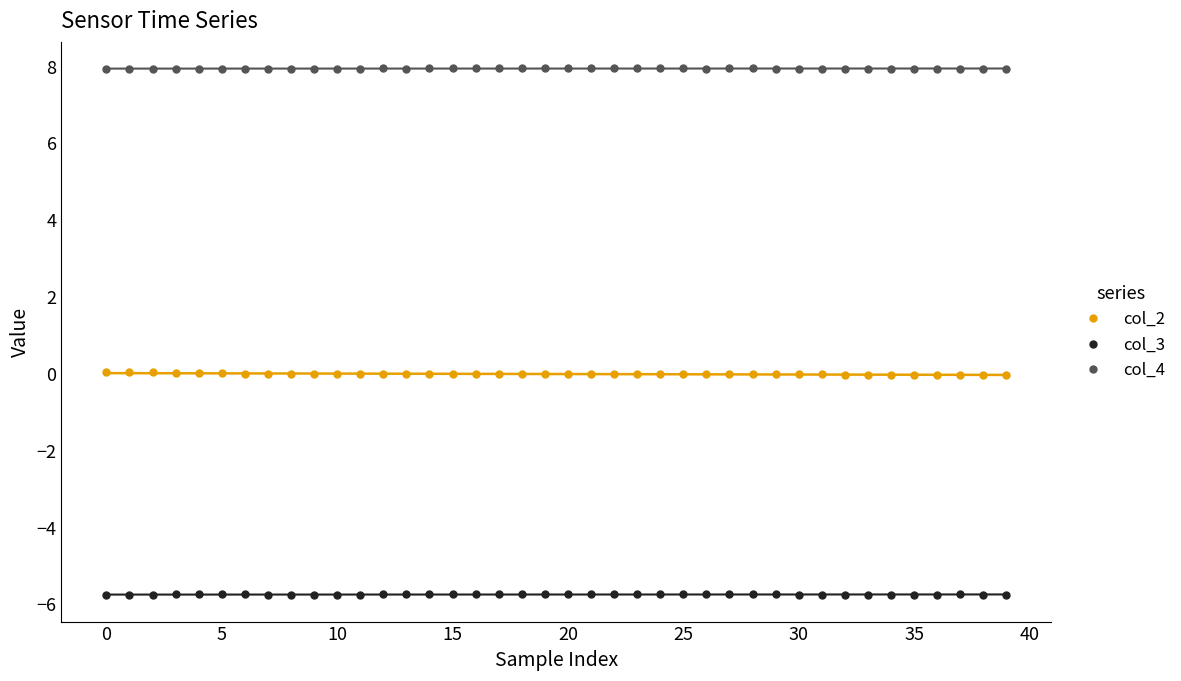

What is the minimum value for col_3?

-5.8